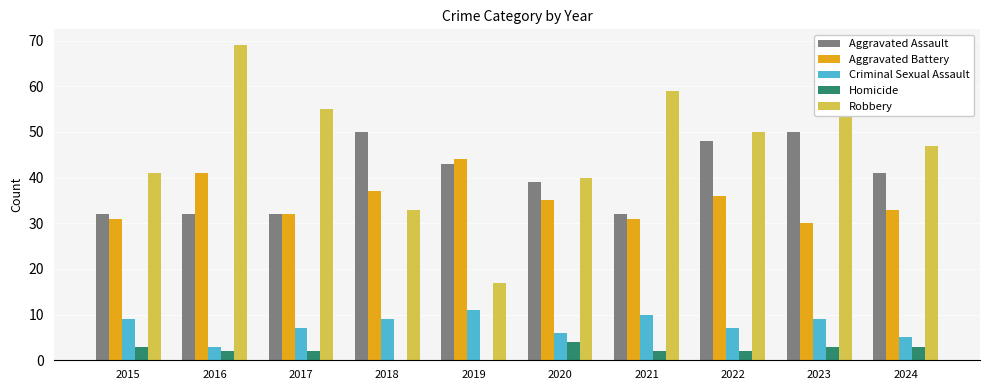

What are all the series names shown in the legend?

Aggravated Assault, Aggravated Battery, Criminal Sexual Assault, Homicide, Robbery